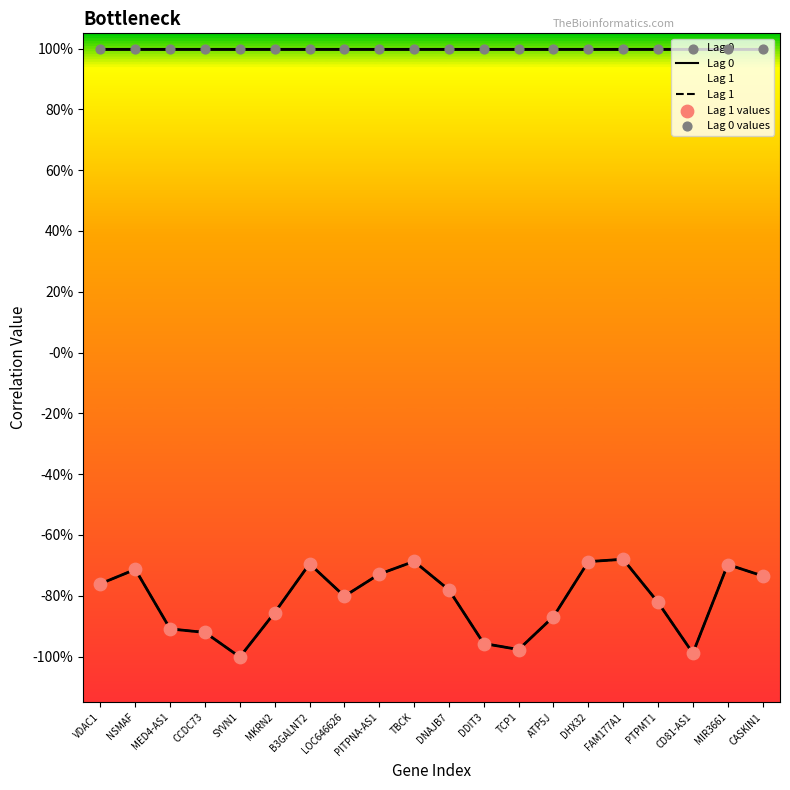

Which series has the largest total across all categories?

Lag 0